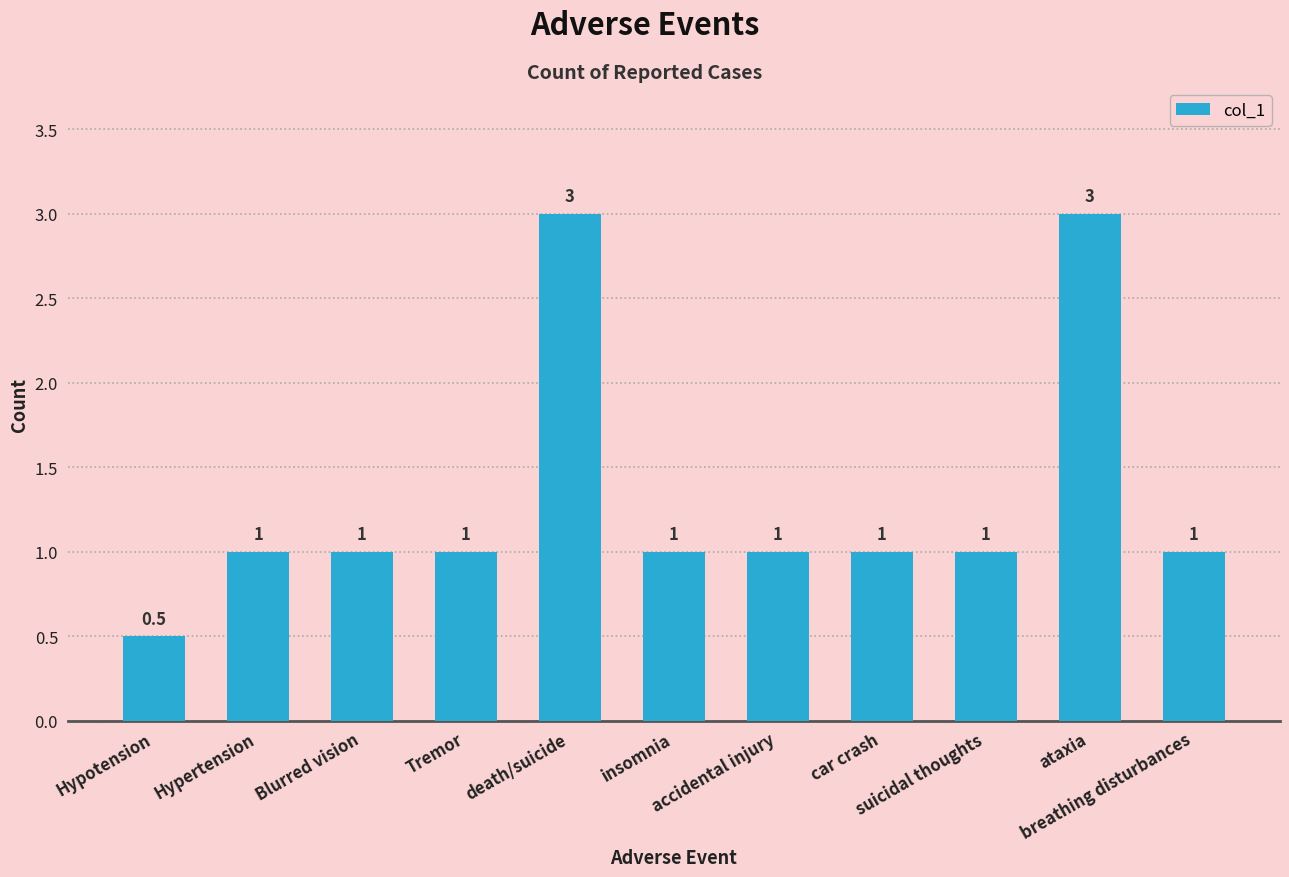

What is the value of the 7th bar from the left?

1.0